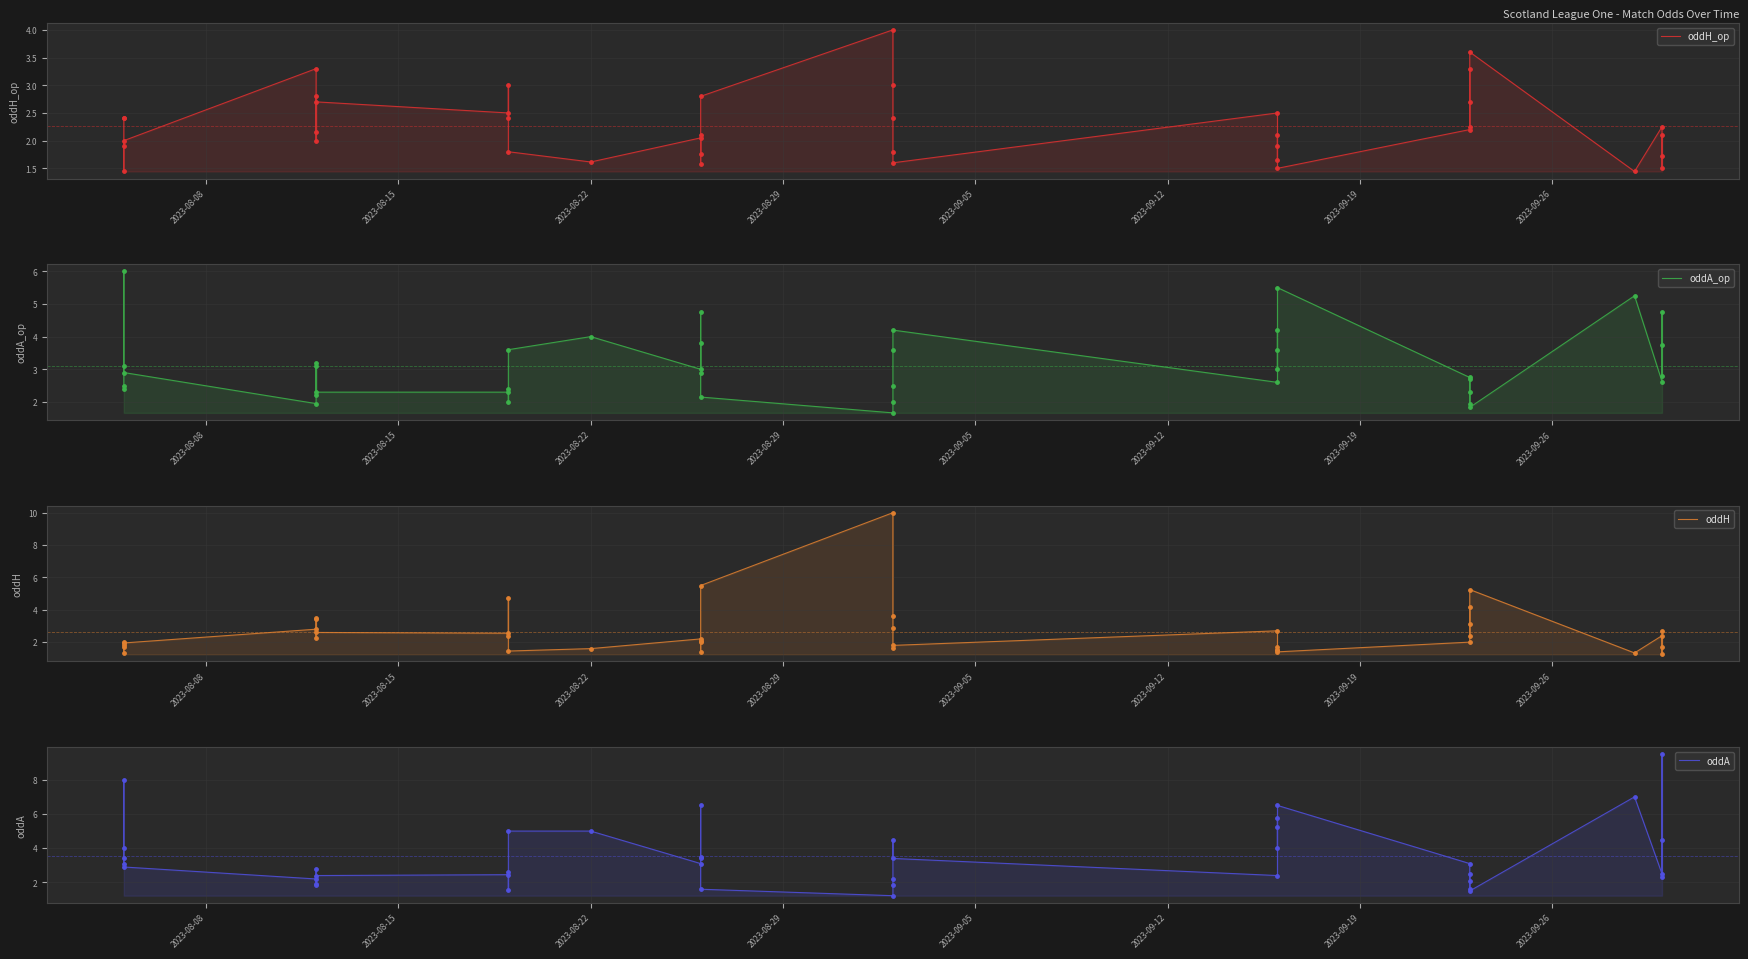

Which series contains the lowest Y value?

oddA